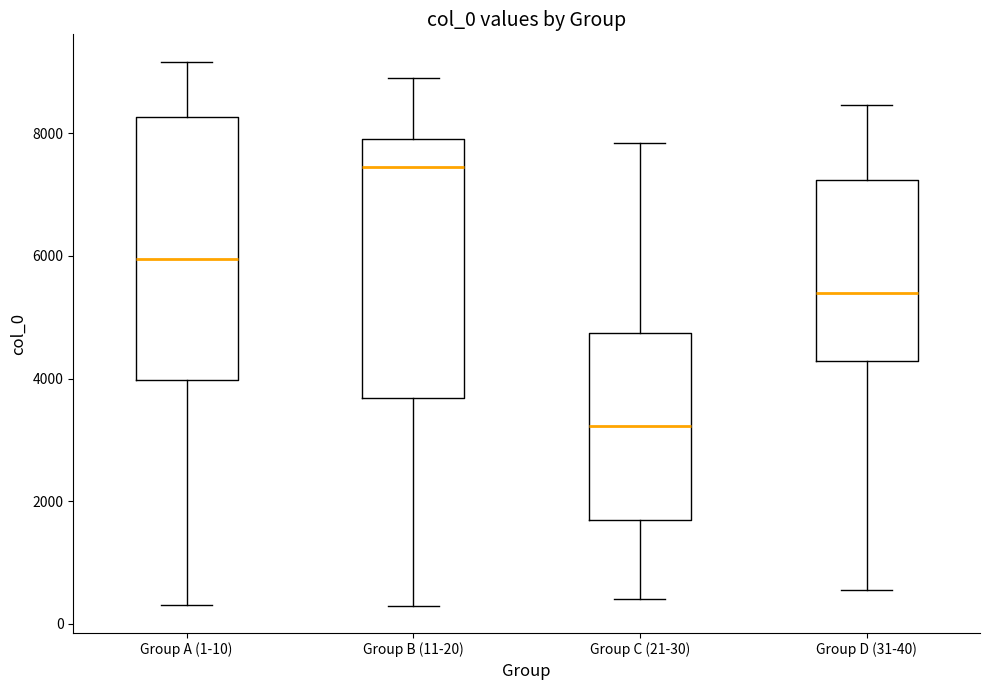

Which box has the lowest median line?

Group C (21-30)